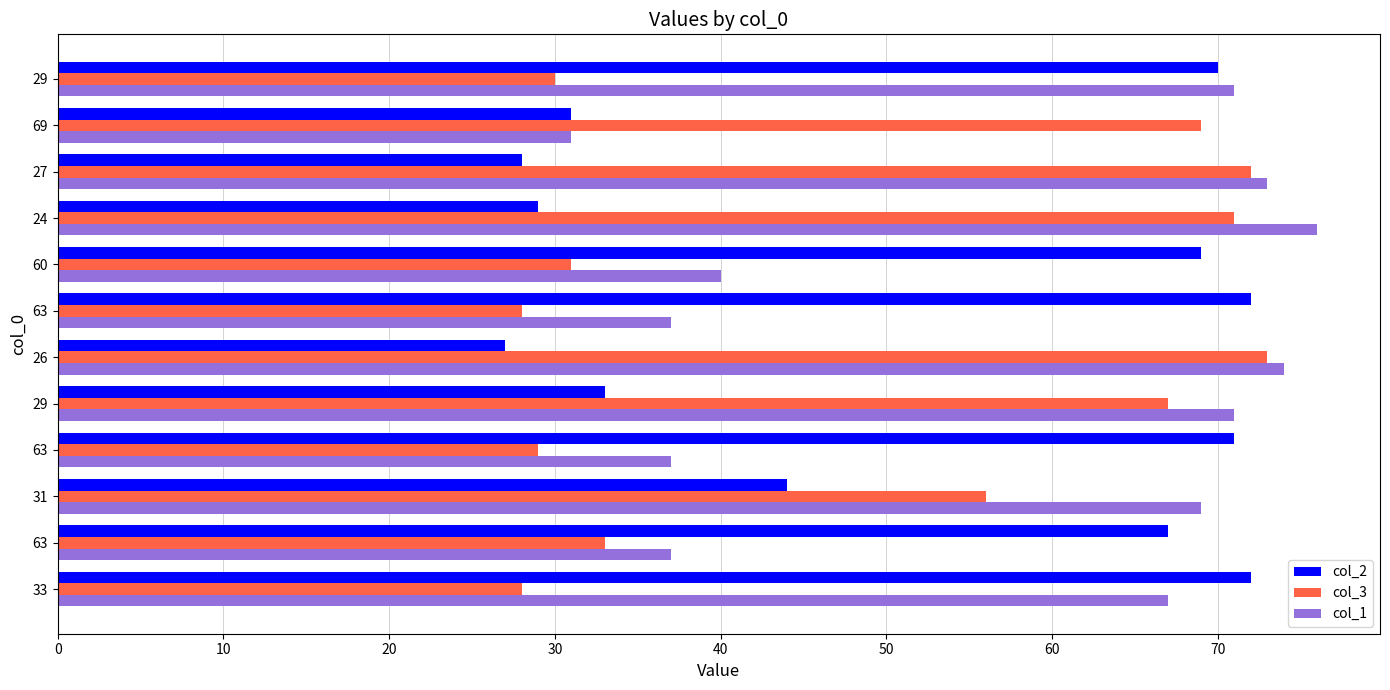

At 60, list the series in order from smallest to largest.

col_3, col_1, col_2